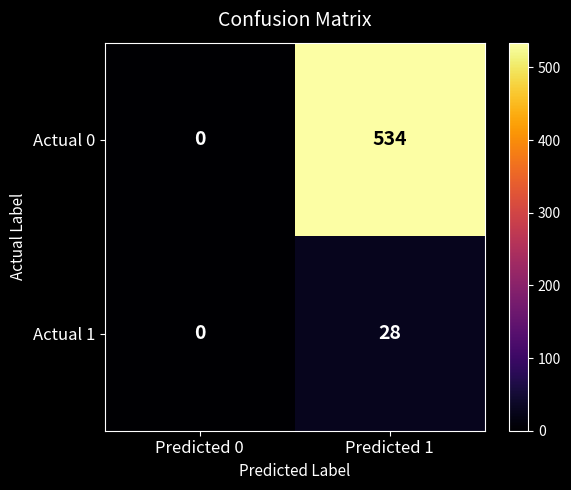

Reading left to right, list all the values displayed in this chart.

Actual 0: 0	534
Actual 1: 0	28